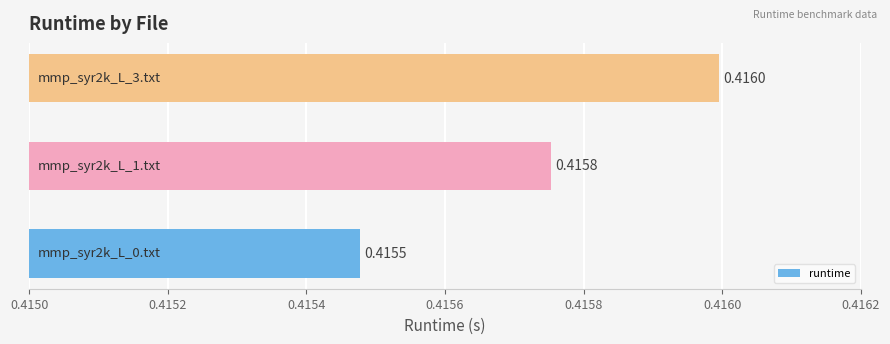

What is the sum of all values?

1.2